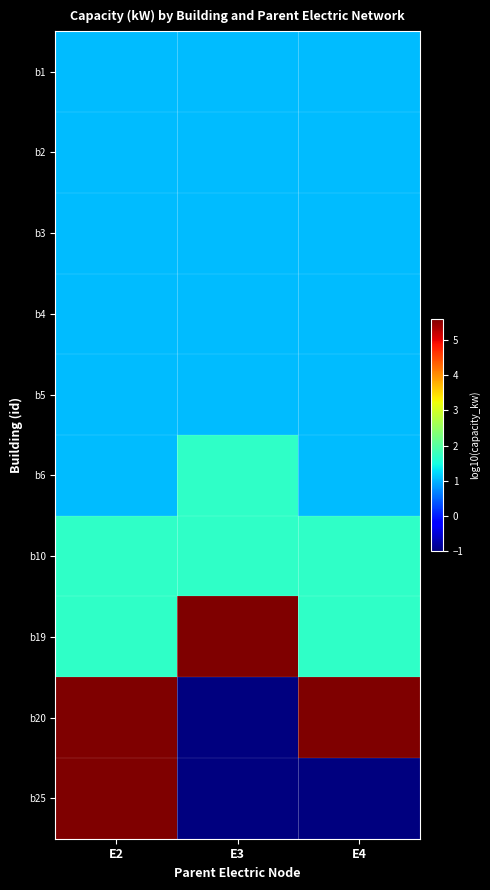

Reading left to right, what are all the values shown in this chart?

b1: E2=1.0	E3=1.0	E4=1.0
b2: E2=1.0	E3=1.0	E4=1.0
b3: E2=1.0	E3=1.0	E4=1.0
b4: E2=1.0	E3=1.0	E4=1.0
b5: E2=1.0	E3=1.0	E4=1.0
b6: E2=1.0	E3=1.7	E4=1.0
b10: E2=1.7	E3=1.7	E4=1.7
b19: E2=1.7	E3=5.6	E4=1.7
b20: E2=5.6	E3=-1.0	E4=5.6
b25: E2=5.6	E3=-1.0	E4=-1.0